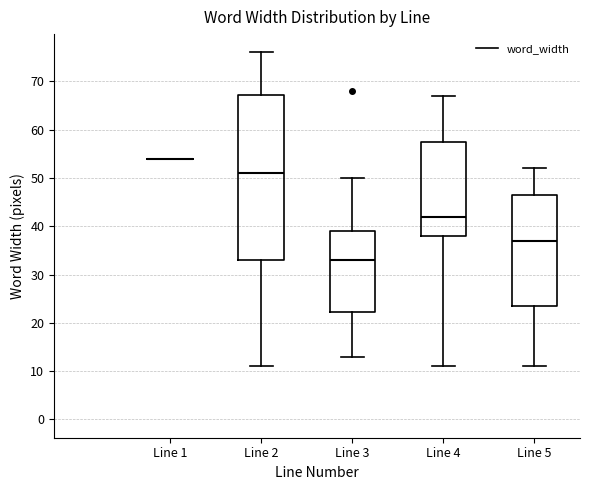

Reading left to right, read every box against the y-axis: the position of its median line, the range the box covers, and the ends of its whiskers. The values are not printed on the chart, so give them approximately, as read against the axis.

Line 1: box collapsed to a line at 54, whiskers 54 to 54
Line 2: median 51, box 33 to 67, whiskers 11 to 76
Line 3: median 33, box 22 to 39, whiskers 13 to 50
Line 4: median 42, box 38 to 58, whiskers 11 to 67
Line 5: median 37, box 24 to 47, whiskers 11 to 52